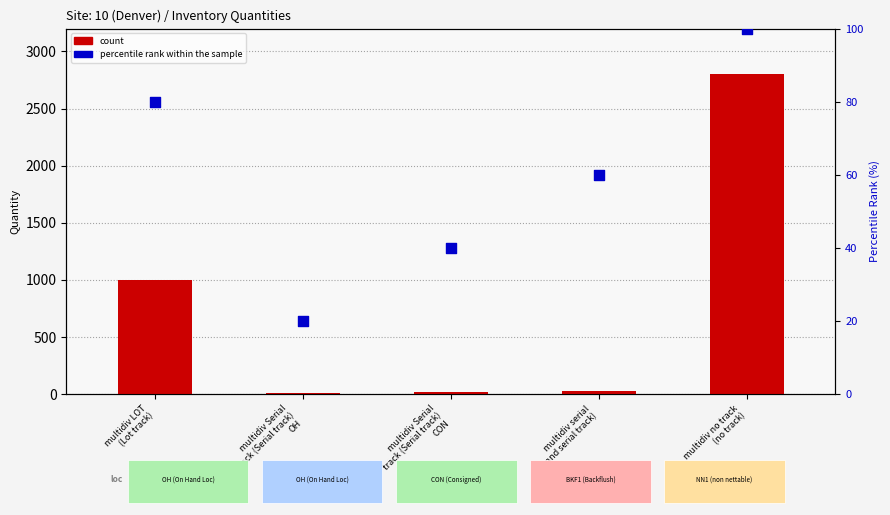

Is the value of count at multidiv serial
(Lot and serial track) greater than the value of percentile rank within the sample at multidiv no track
(no track)?

No